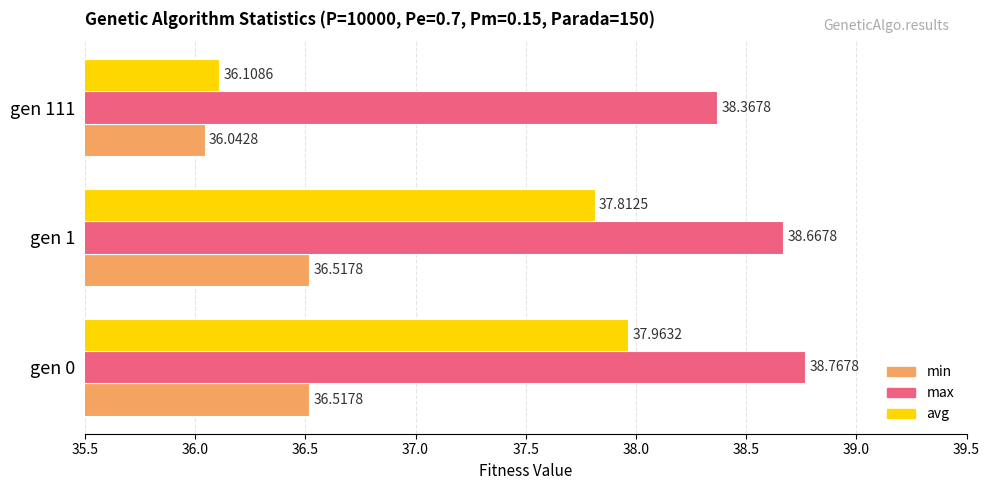

At which label does min reach its minimum?

gen 111